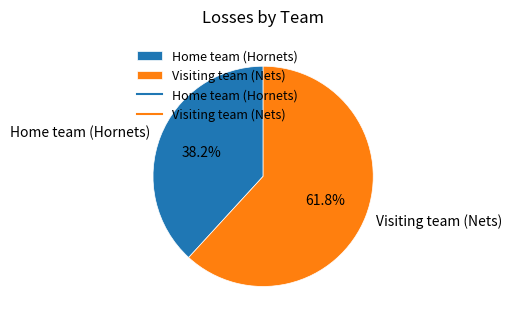

To the nearest percent, what is the difference between the Home team (Hornets) and Visiting team (Nets) slice percentages?

24%